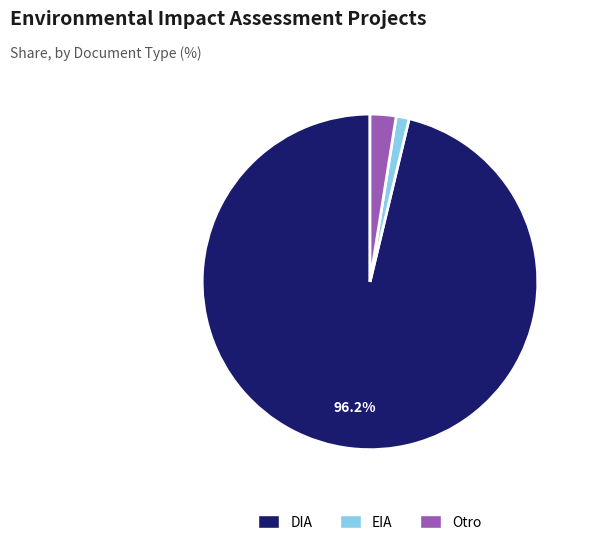

Which slice is the largest?

DIA